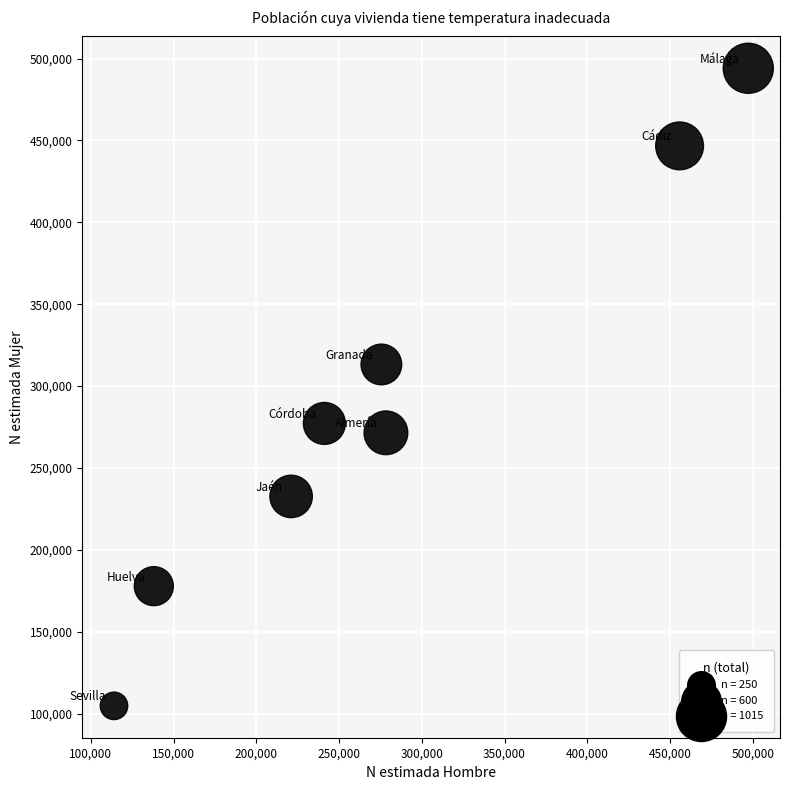

What is the average X value?

277642